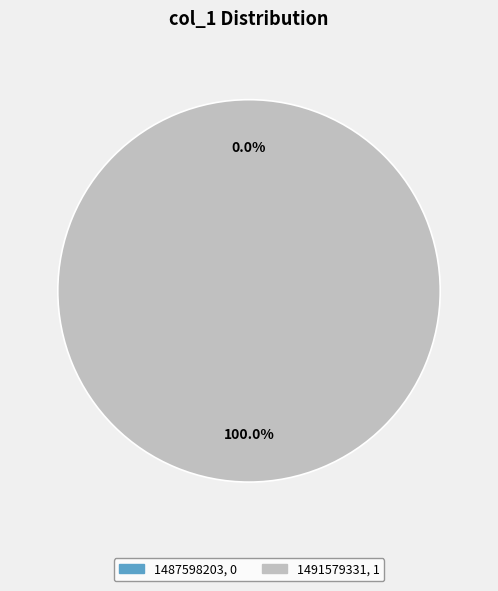

What is the change in value from 1487598203 to 1491579331?

+1